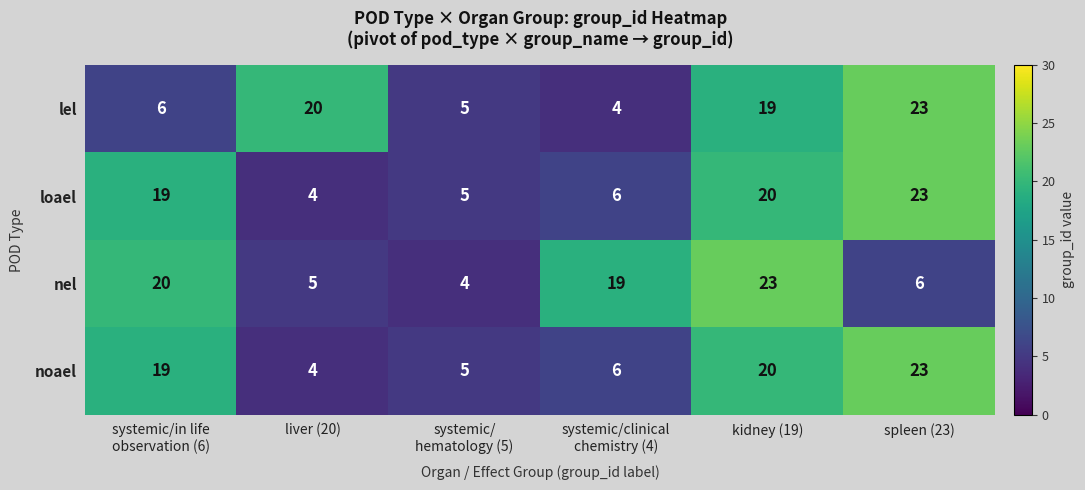

At which category is the sum across all series the highest?

kidney (19)